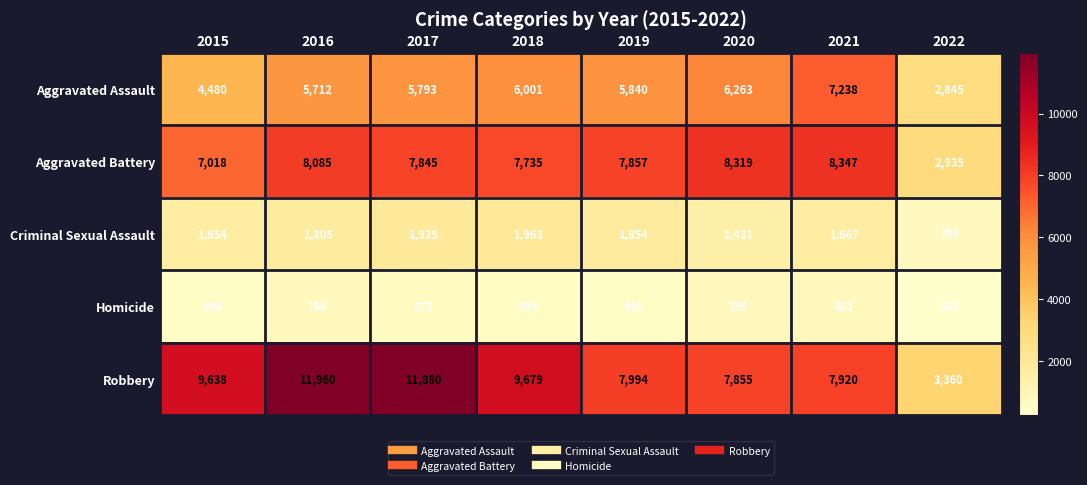

What is the approximate value of Homicide at 2021, to the nearest 50?

800